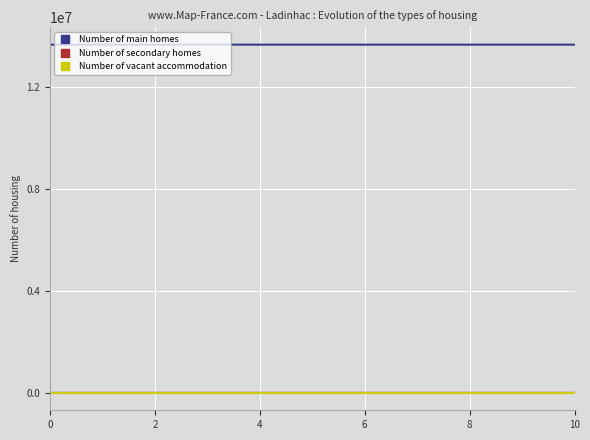

True or false: Number of secondary homes and Number of main homes cross at least once.

False